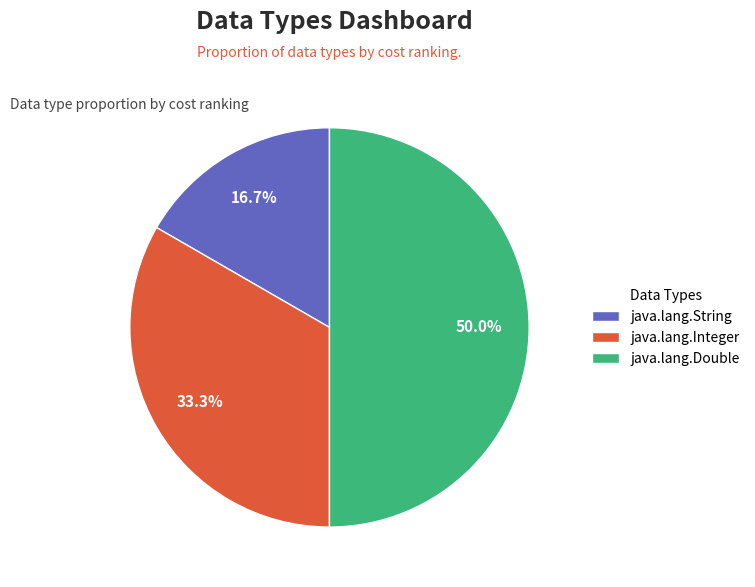

How many slices are in this pie chart?

3